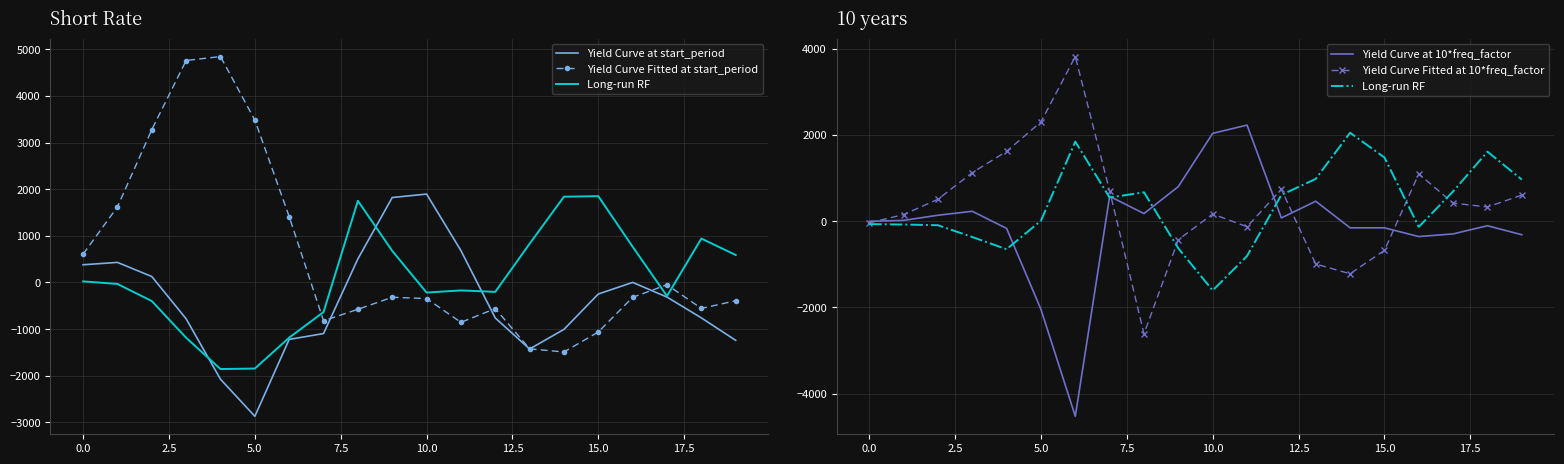

Which series ends up on top after the final intersection of Yield Curve Fitted at 10*freq_factor and Long-run RF?

Long-run RF